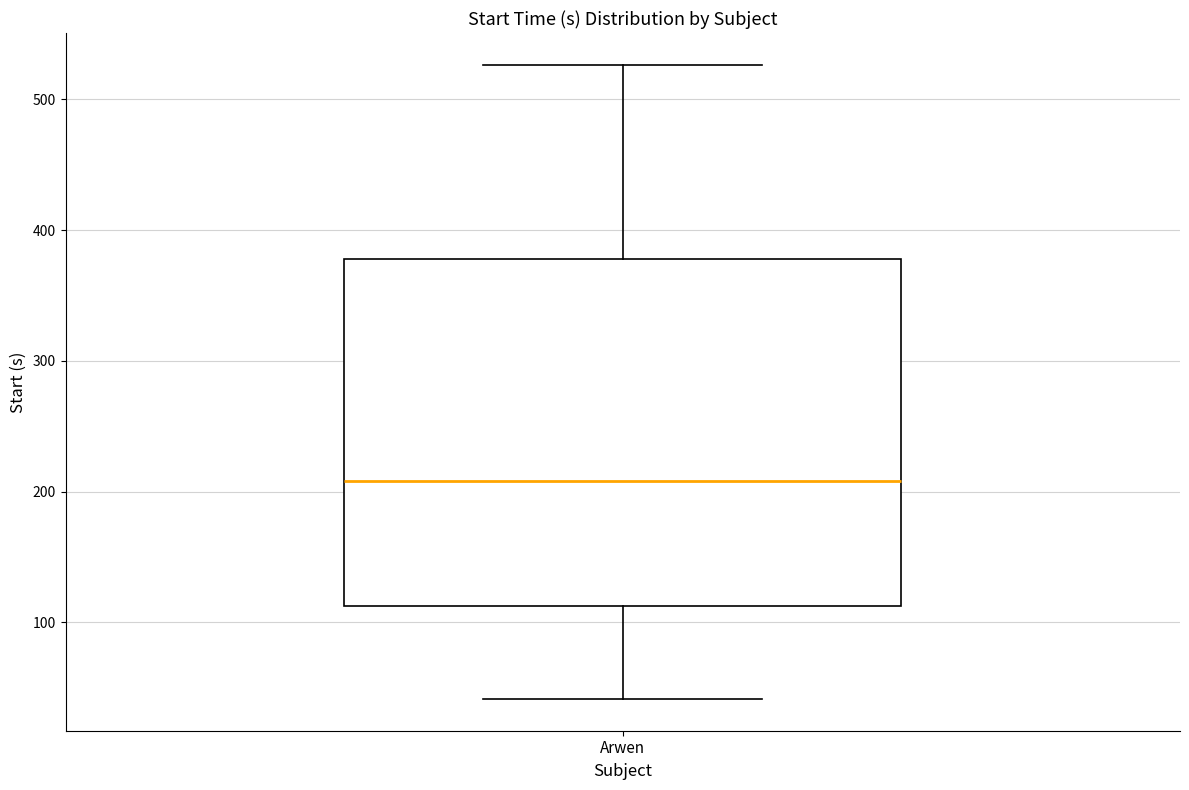

Read this box plot against the y-axis: the position of the median line, the range covered by the box, and the ends of both whiskers. The values are not printed on the chart, so give them approximately, as read against the axis.

median 210, box 110 to 380, whiskers 40 to 530